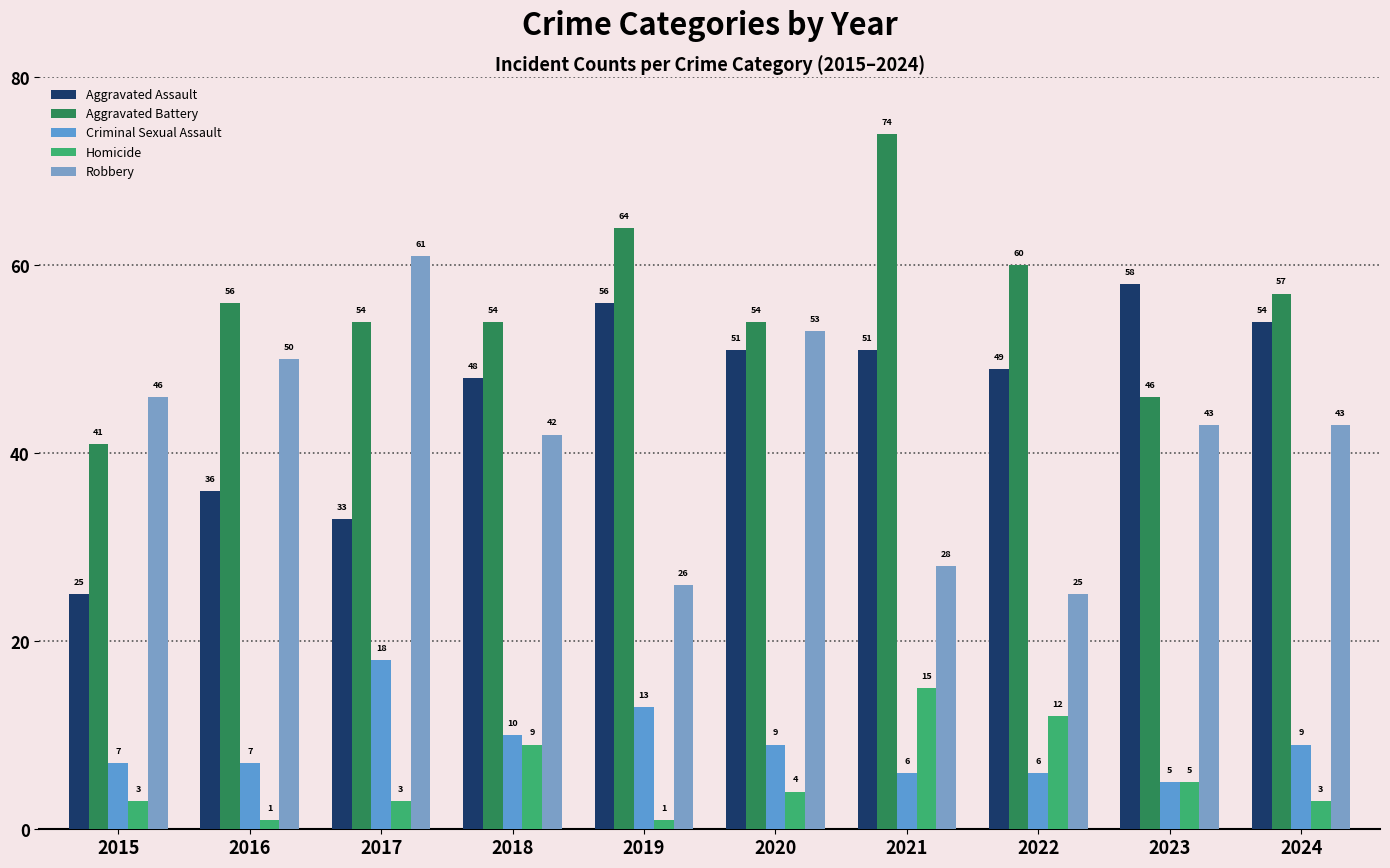

What is the maximum value shown in the chart?

74